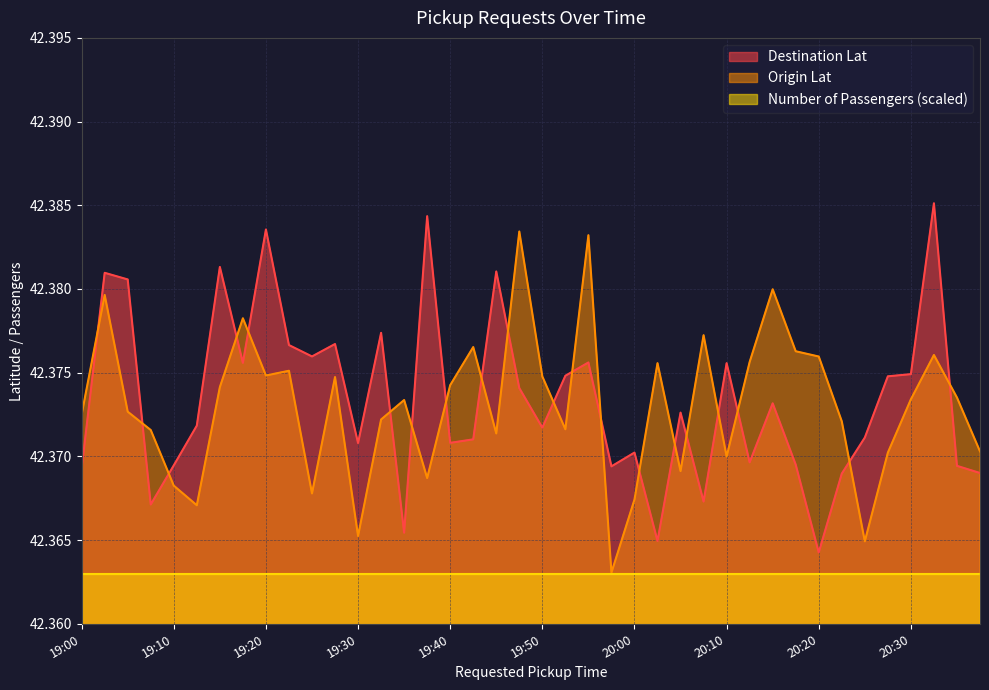

What is the label of the 33rd point from the left?

20:20